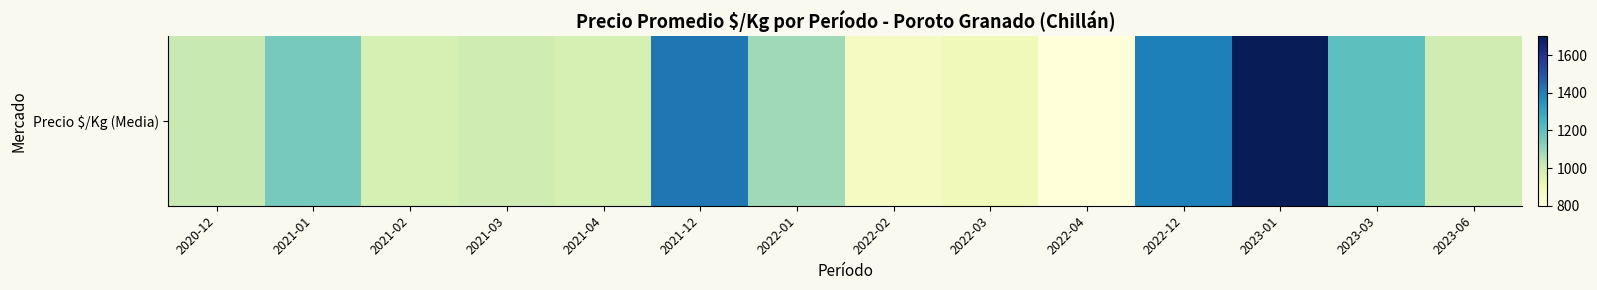

Where is the data nearest to the value 1250?

2023-03